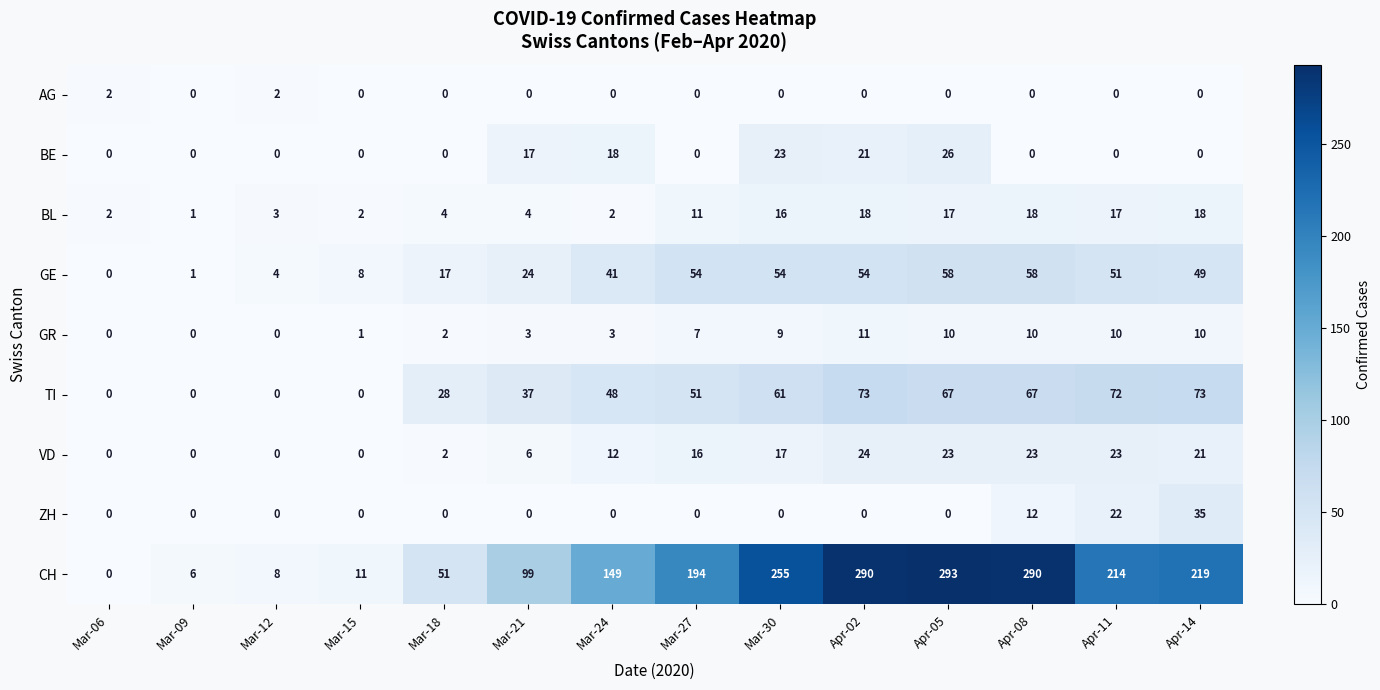

Which series has the largest total across all categories?

CH